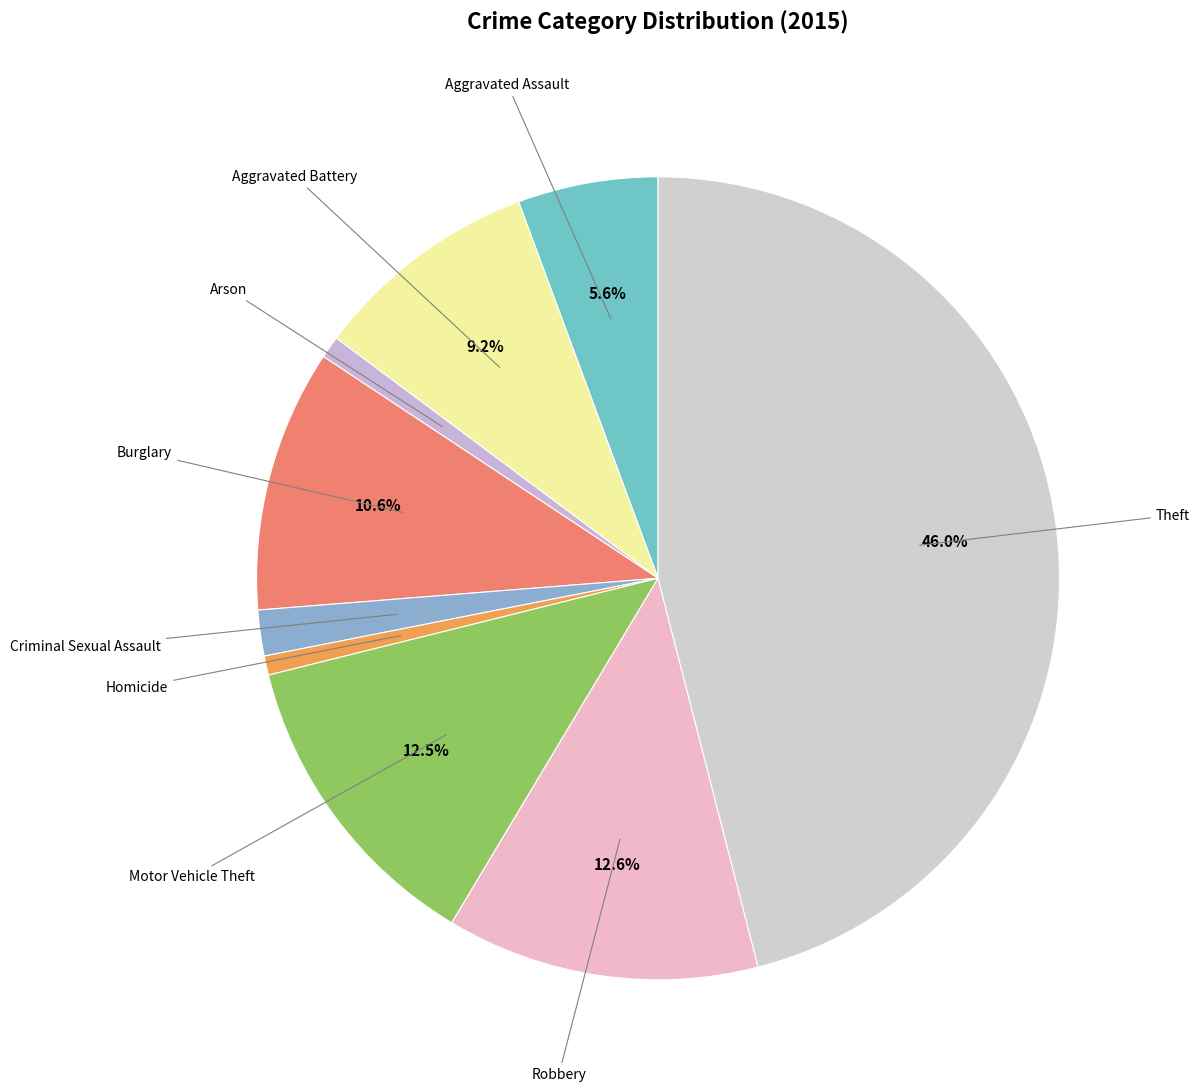

To the nearest percent, what is the average slice percentage?

11%